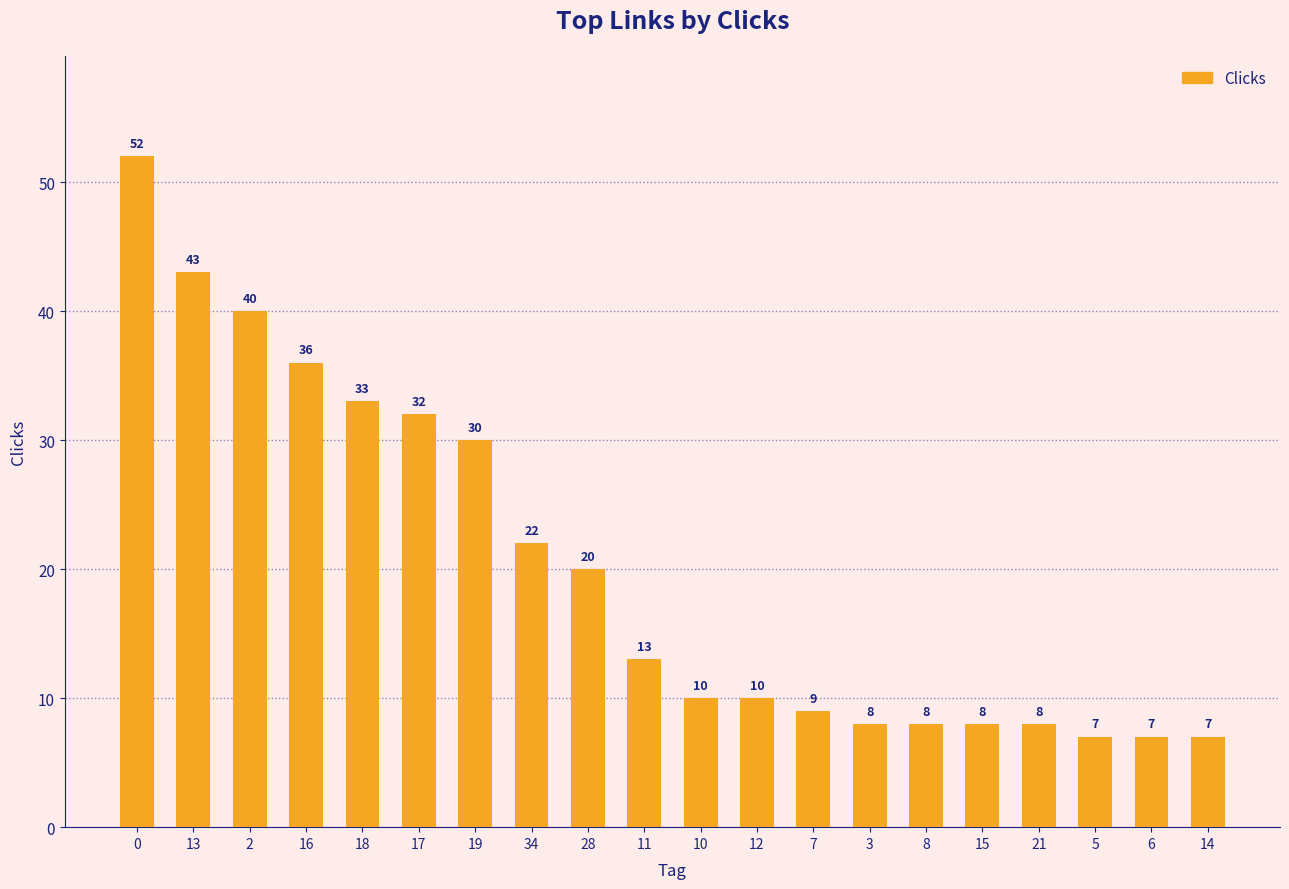

Approximately how many times larger is the value at 15 compared to 0?

0.2